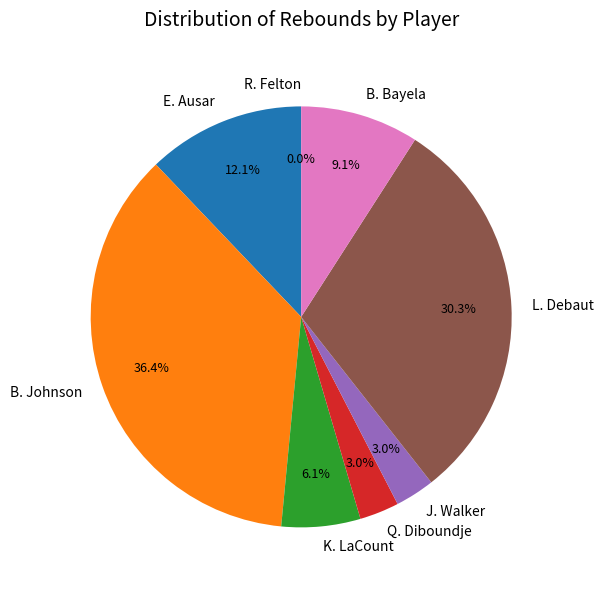

To the nearest percent, what is the difference between the B. Bayela and Q. Diboundje slice percentages?

6%